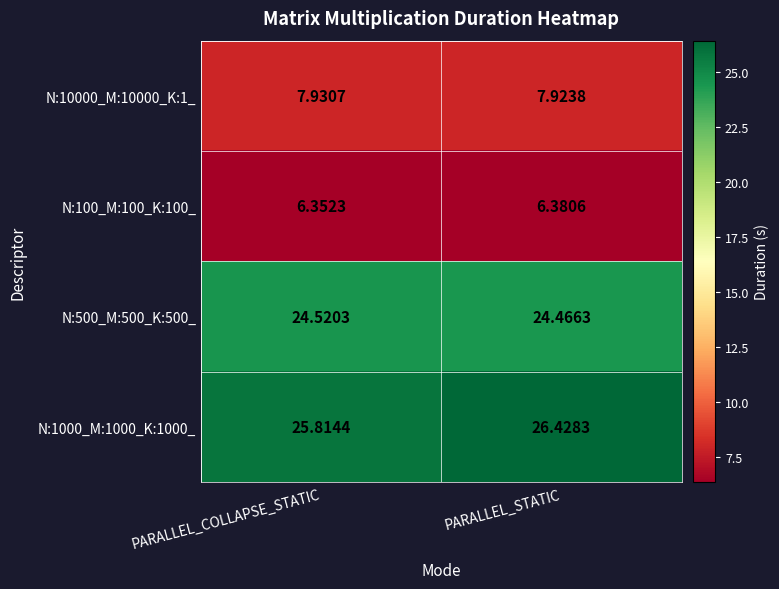

At which category is the sum across all series the highest?

PARALLEL_STATIC